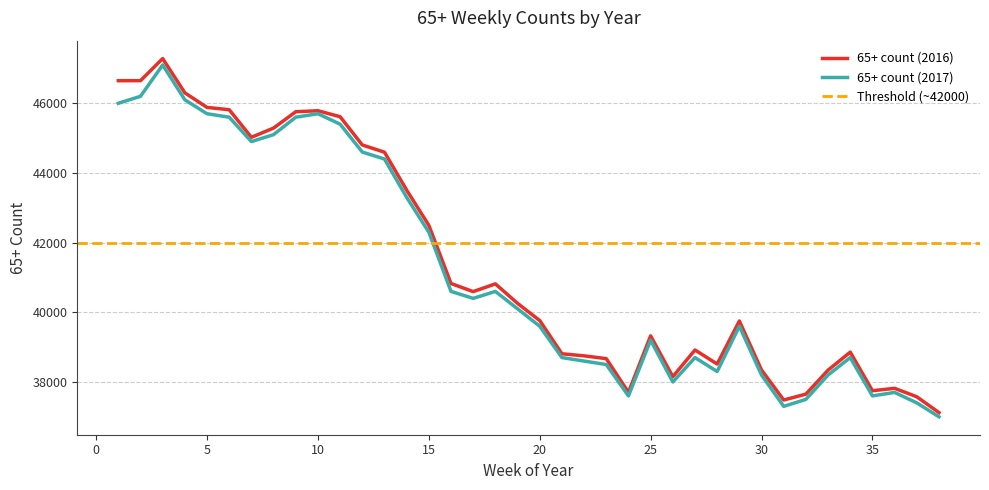

Reading right to left, transcribe all the data shown in this chart.

65+ count (2016): 38=37121	37=37575	36=37818	35=37749	34=38856	33=38340	32=37651	31=37482	30=38344	29=39750	28=38516	27=38918	26=38152	25=39323	24=37703	23=38670	22=38750	21=38810	20=39763	19=40257	18=40816	17=40594	16=40827	15=42497	14=43508	13=44596	12=44803	11=45614	10=45786	9=45757	8=45288	7=45023	6=45815	5=45881	4=46299	3=47283	2=46649	1=46648
65+ count (2017): 38=37000	37=37400	36=37700	35=37600	34=38700	33=38200	32=37500	31=37300	30=38200	29=39600	28=38300	27=38700	26=38000	25=39200	24=37600	23=38500	22=38600	21=38700	20=39600	19=40100	18=40600	17=40400	16=40600	15=42300	14=43300	13=44400	12=44600	11=45400	10=45700	9=45600	8=45100	7=44900	6=45600	5=45700	4=46100	3=47100	2=46200	1=46000